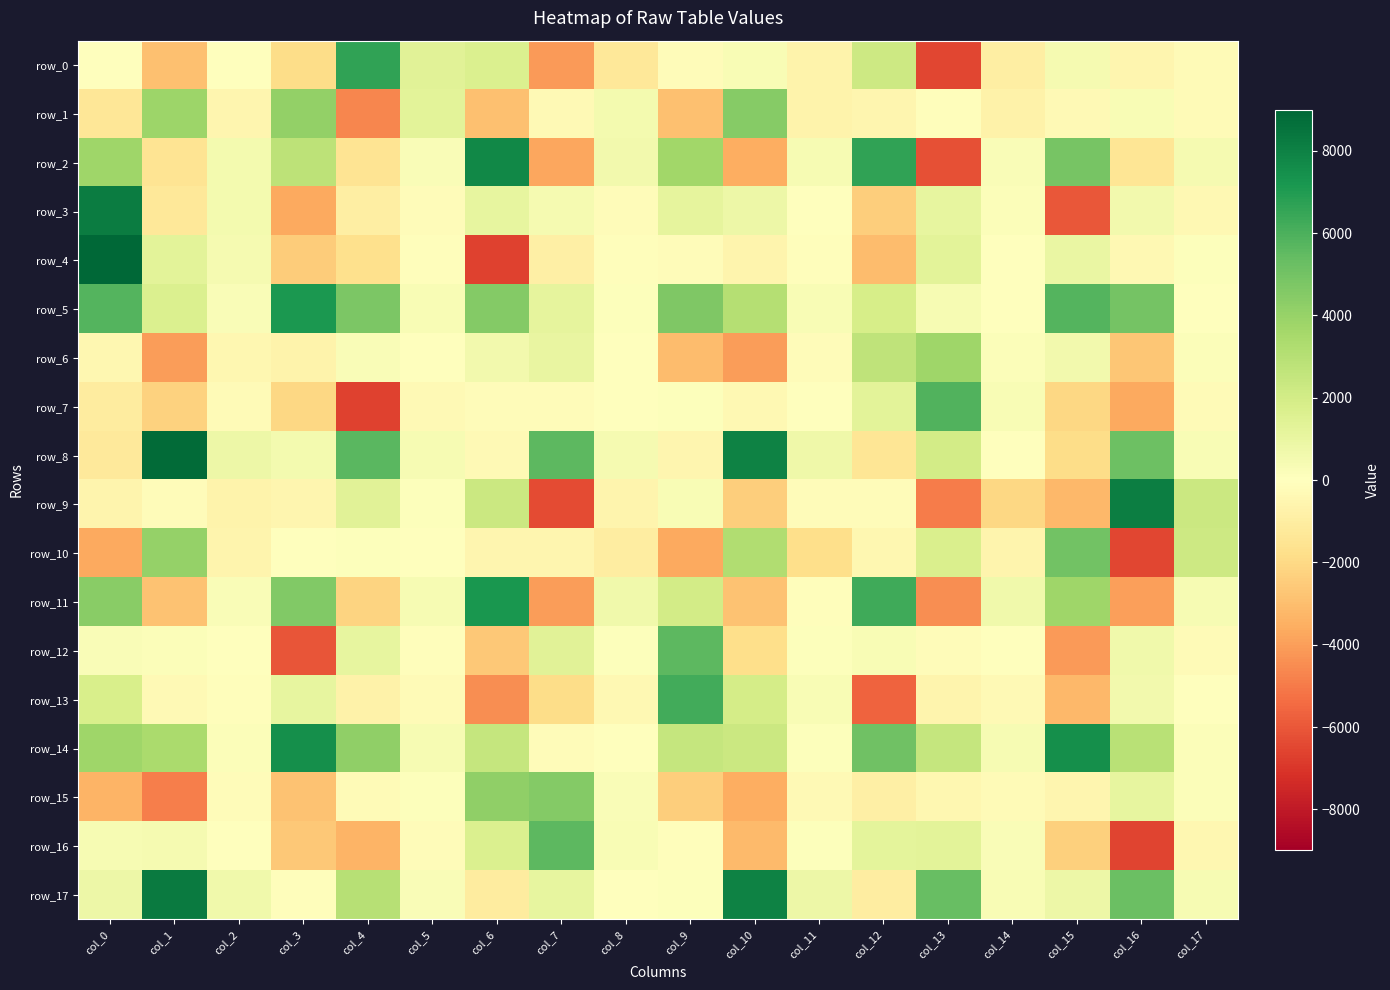

Between col_1 and col_7, which series saw the biggest shift?

row_15